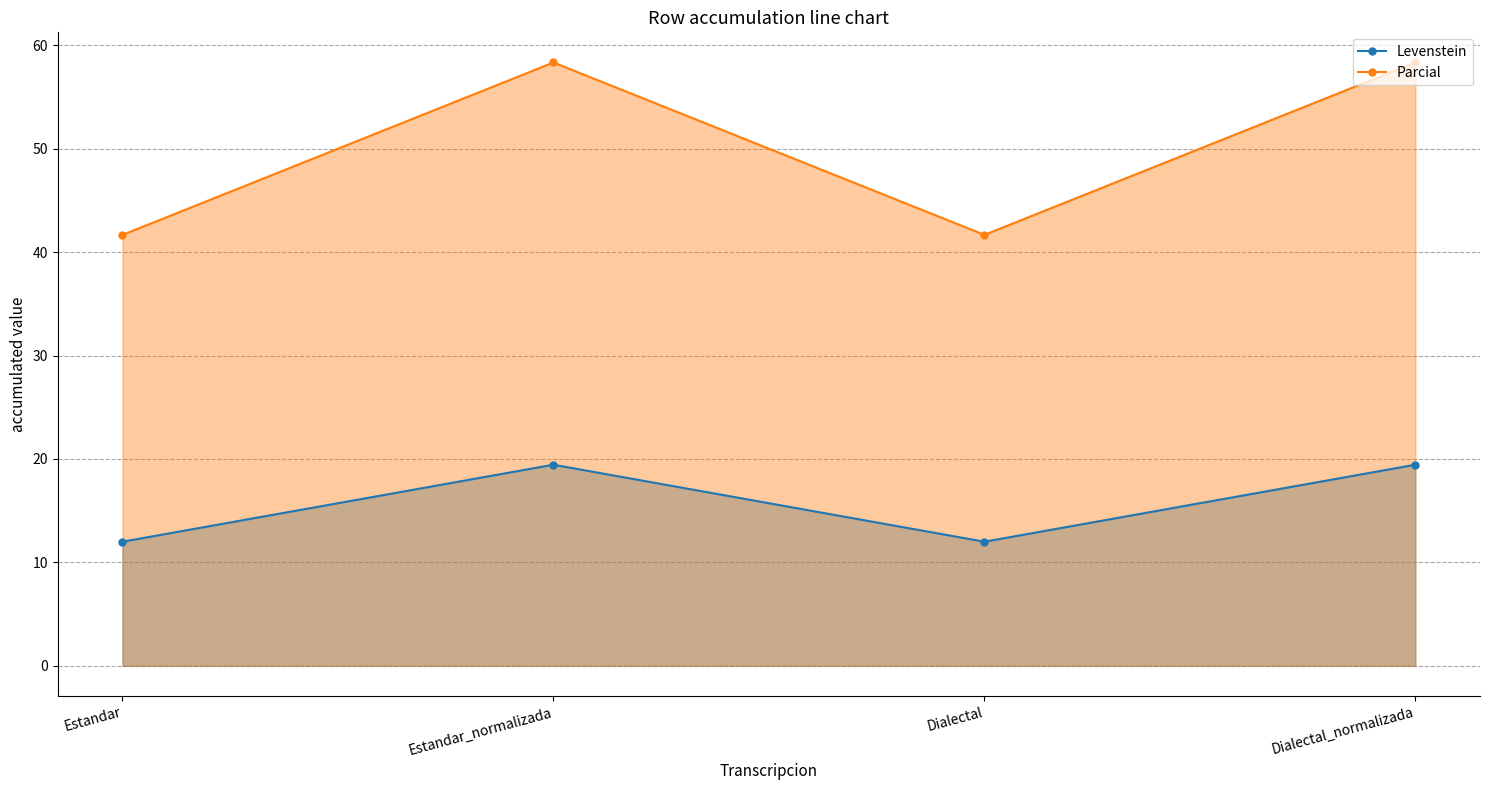

What is the greatest value displayed?

58.3